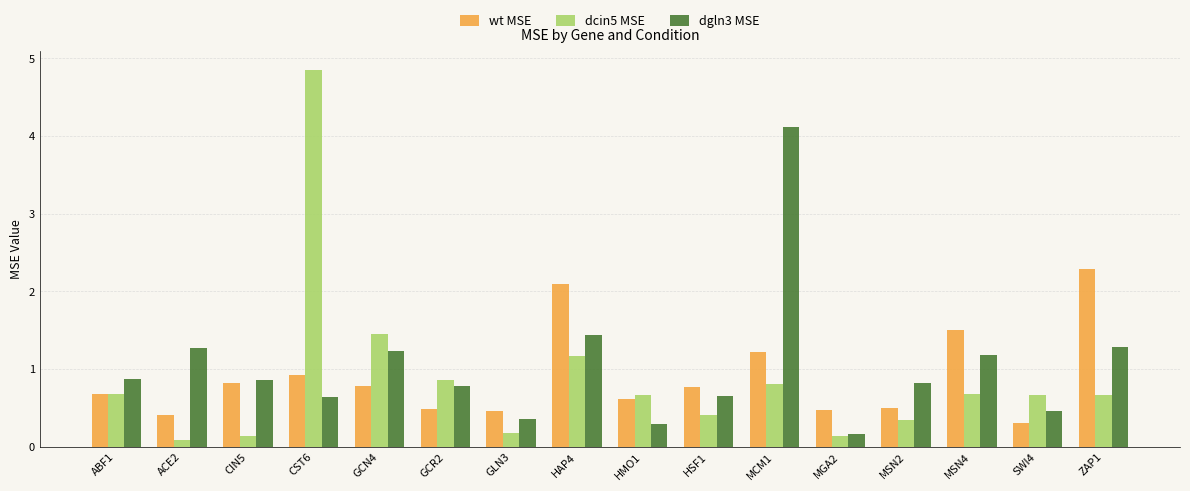

List the series in order of their peak value, lowest first.

wt MSE, dgln3 MSE, dcin5 MSE